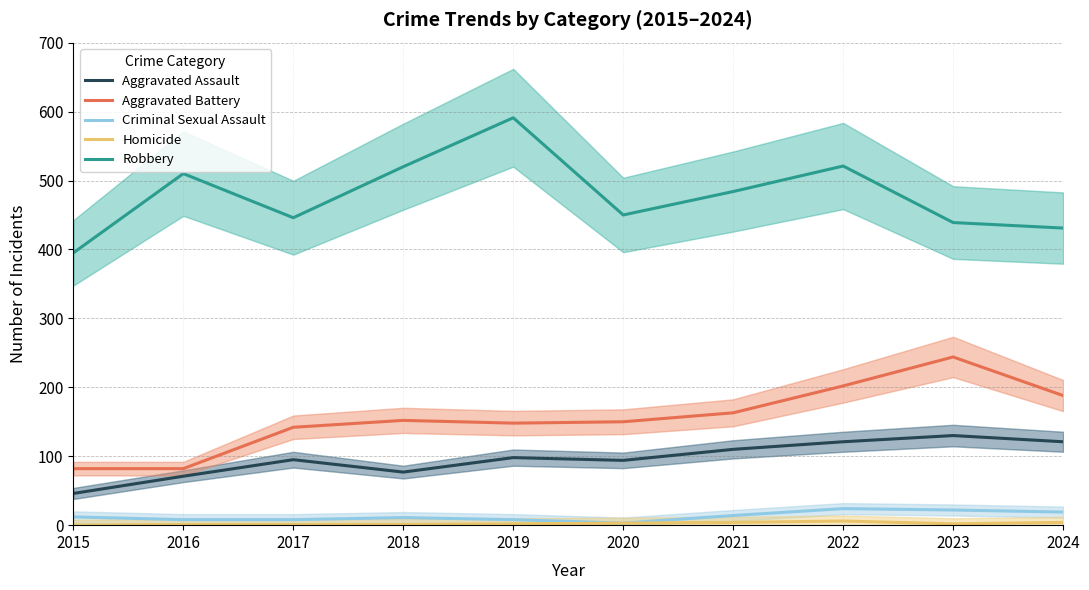

Which series has the widest spread of values?

Robbery